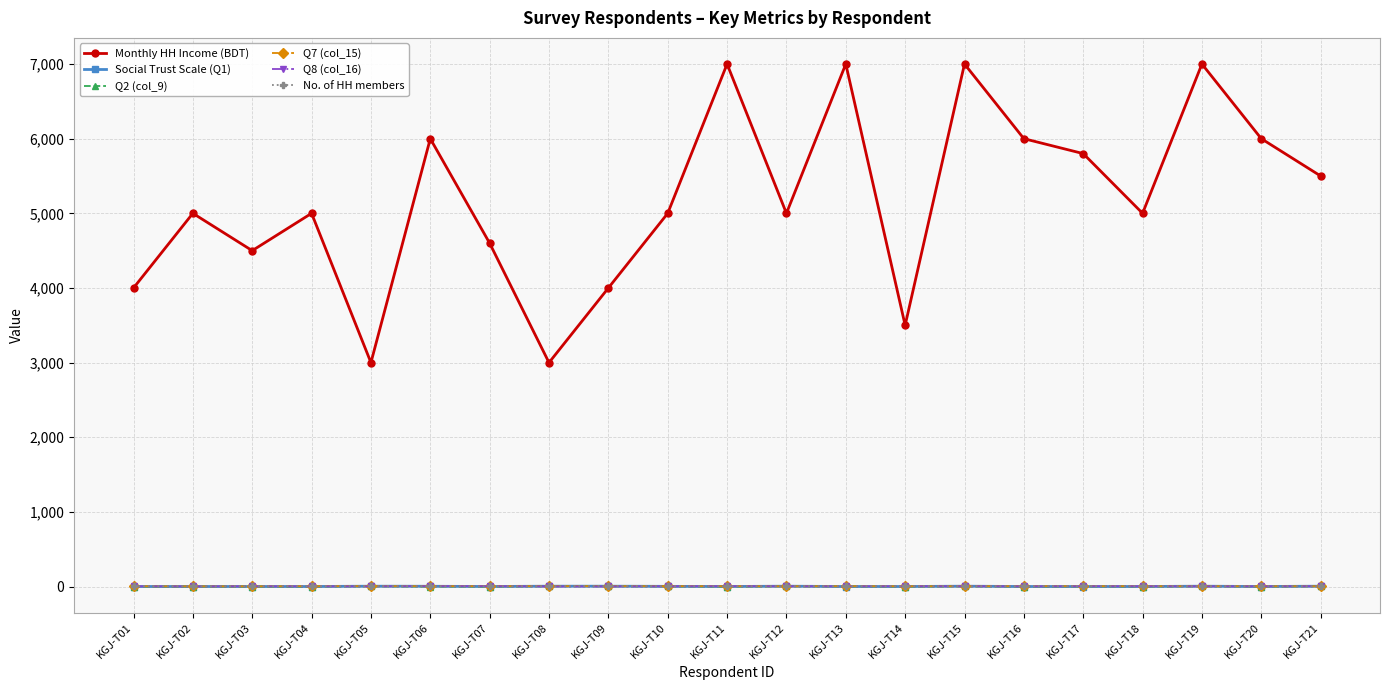

Which series has the largest range (max minus min)?

Monthly HH Income (BDT)